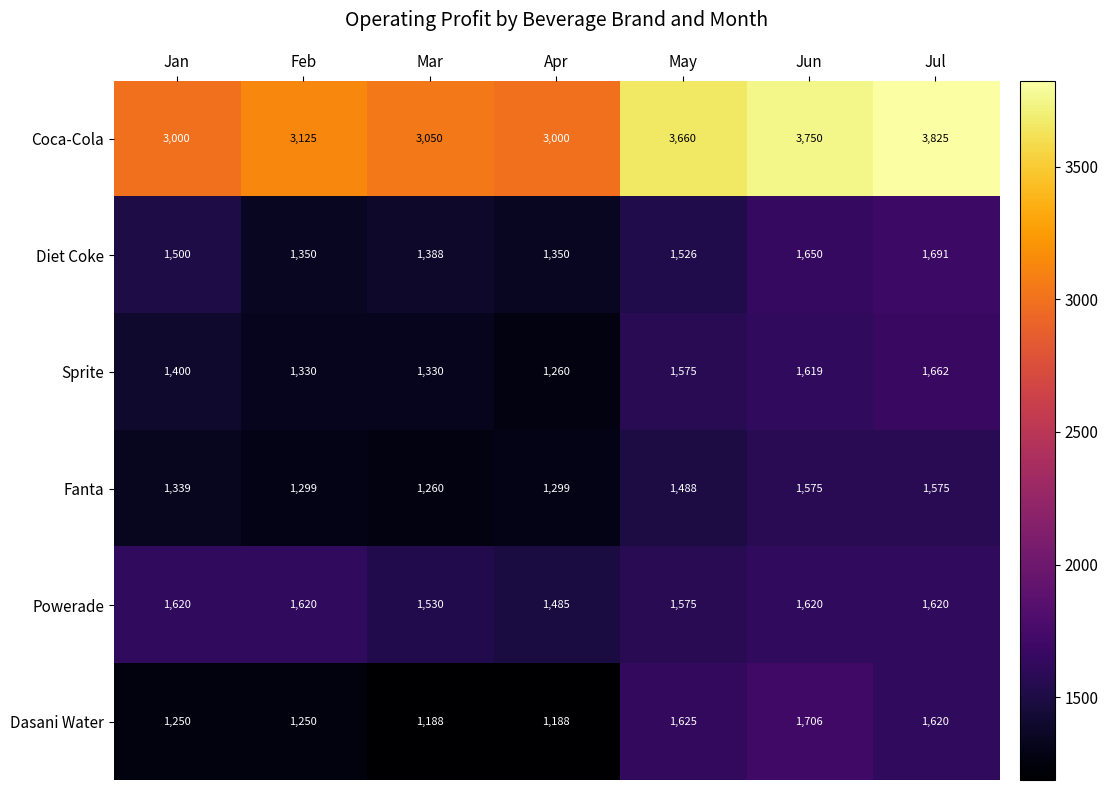

The value of Powerade at Jul is 1620. True or false?

True